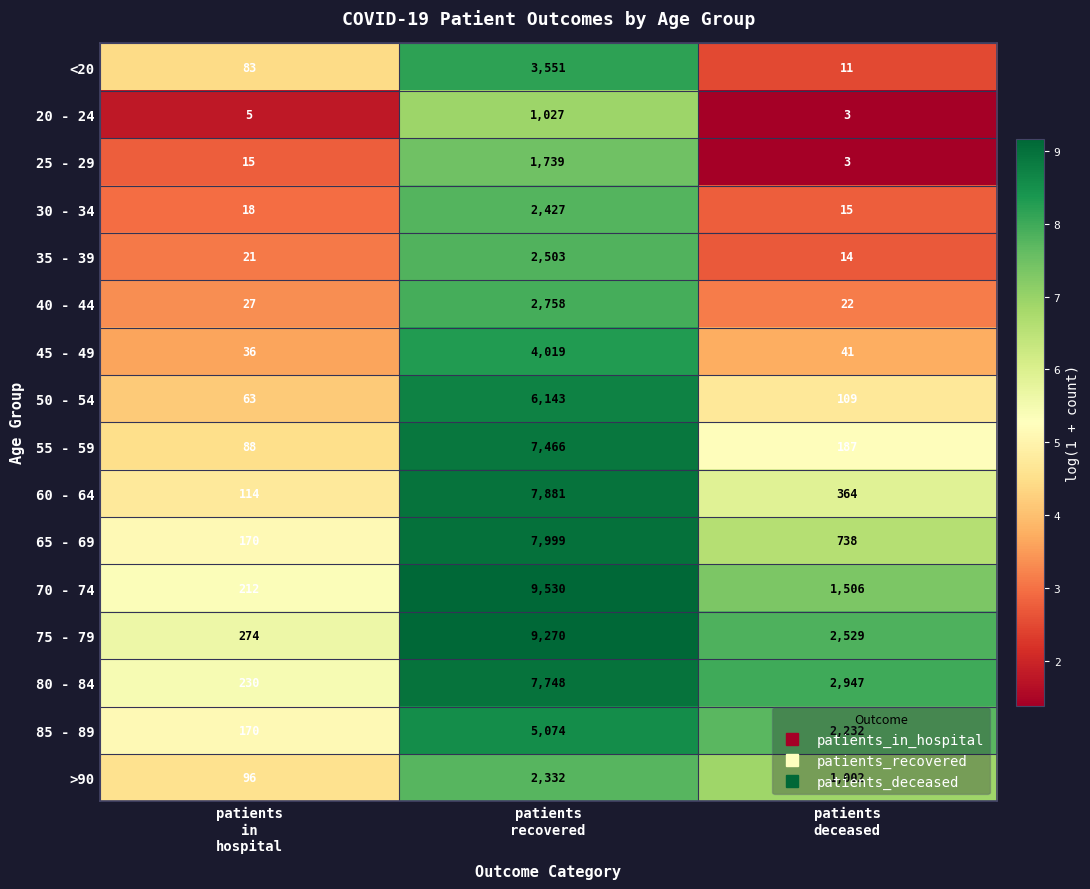

Rank the series by their maximum value, from lowest to highest.

20 - 24, 25 - 29, >90, 30 - 34, 35 - 39, 40 - 44, <20, 45 - 49, 85 - 89, 50 - 54, 55 - 59, 80 - 84, 60 - 64, 65 - 69, 75 - 79, 70 - 74